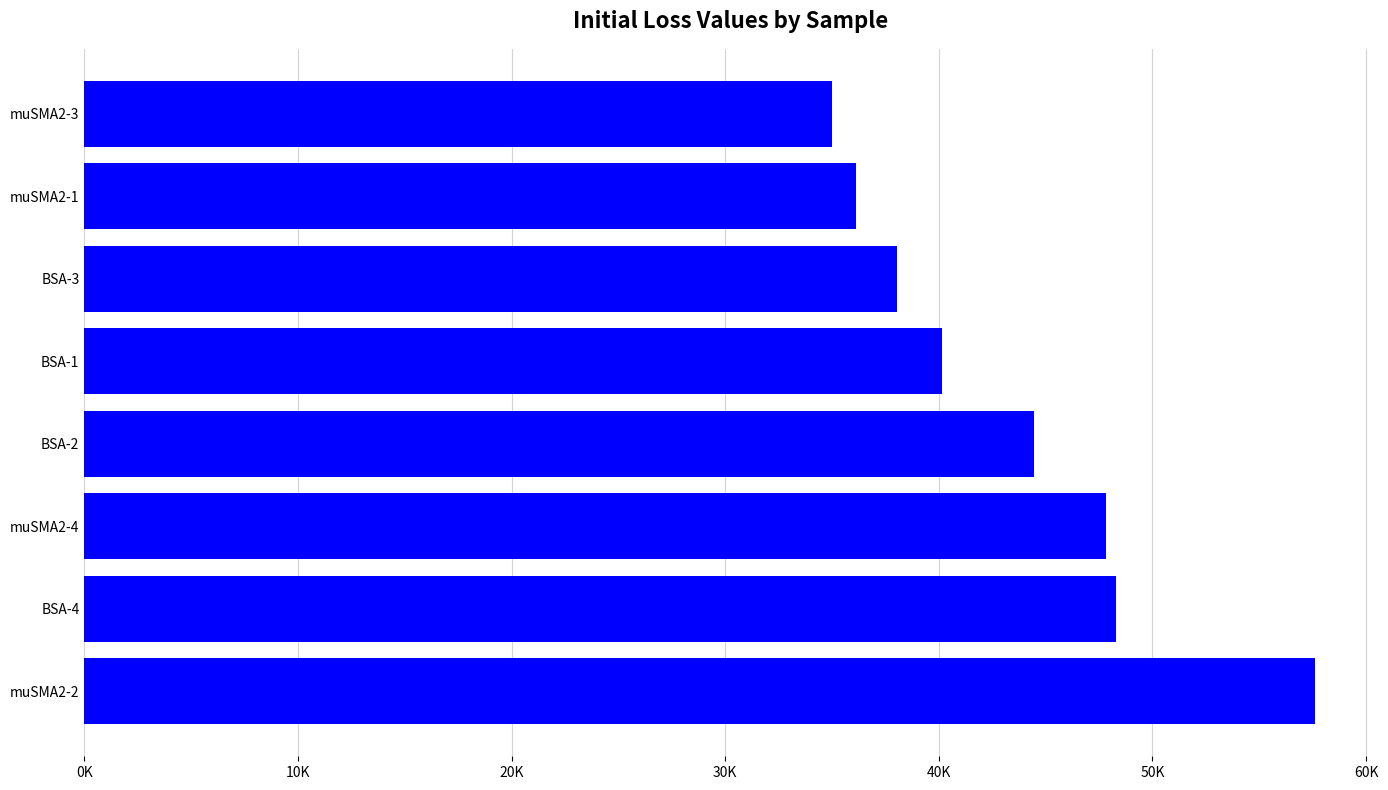

Are the bars horizontal?

Yes